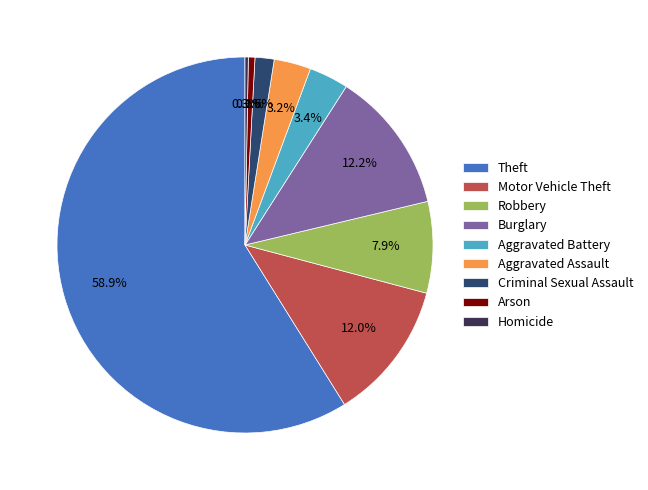

What portion of the pie excludes Robbery?

92.1%